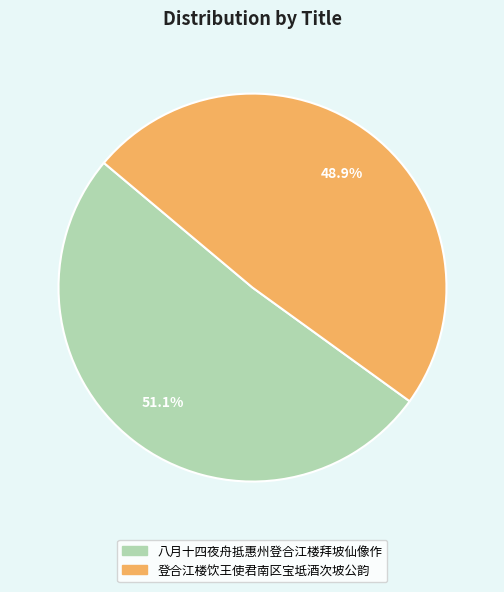

How many segments does this pie chart have?

2